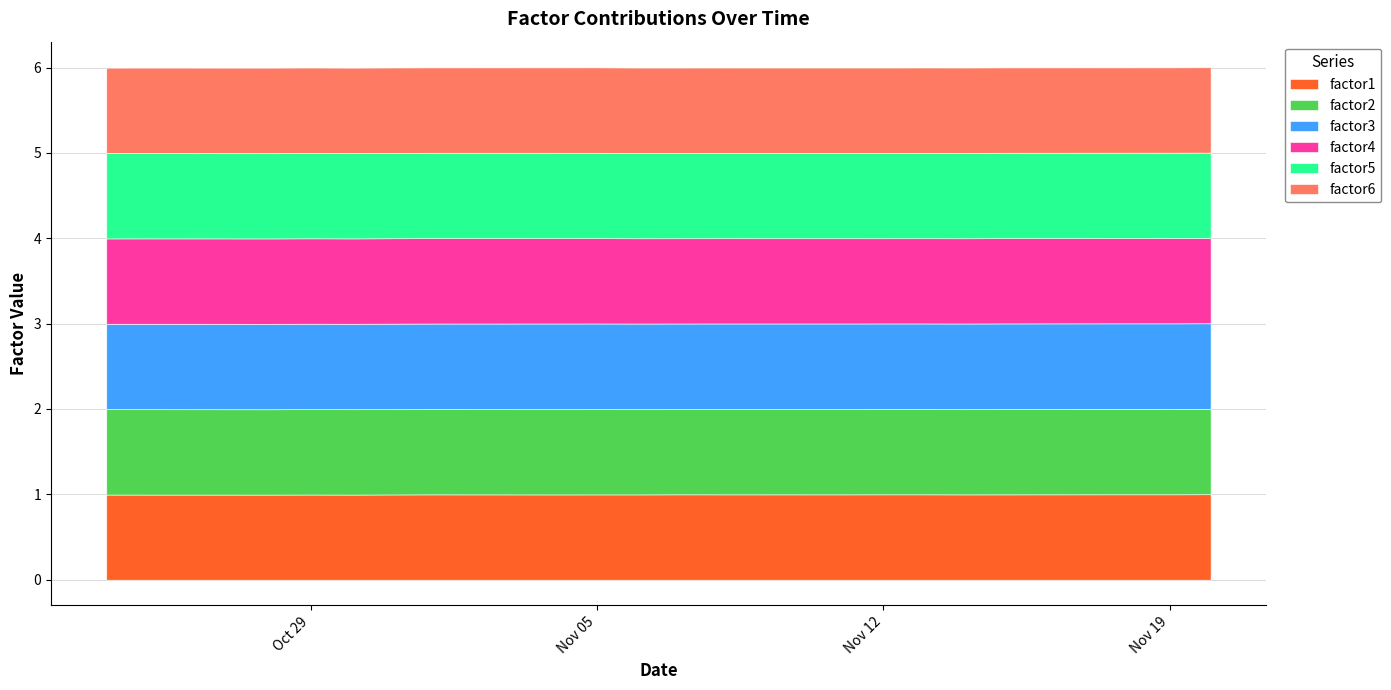

True or false: factor3 and factor5 cross at least once.

False